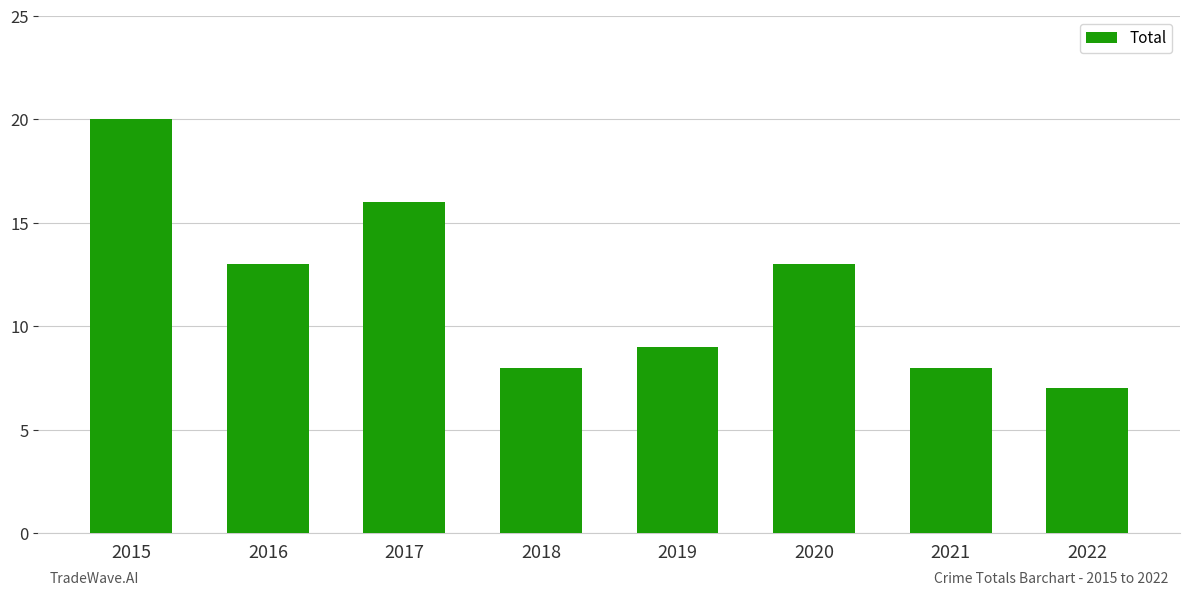

Which label corresponds to the largest value in the chart?

2015